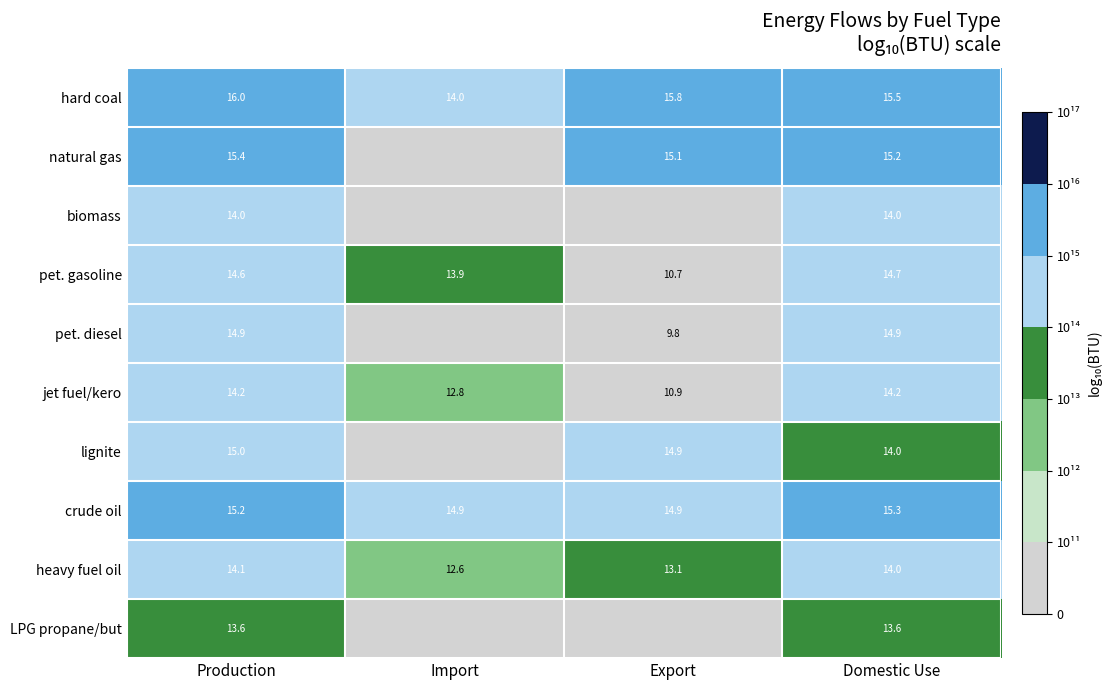

The pet. diesel series shows 13.9 at Export. True or false?

False